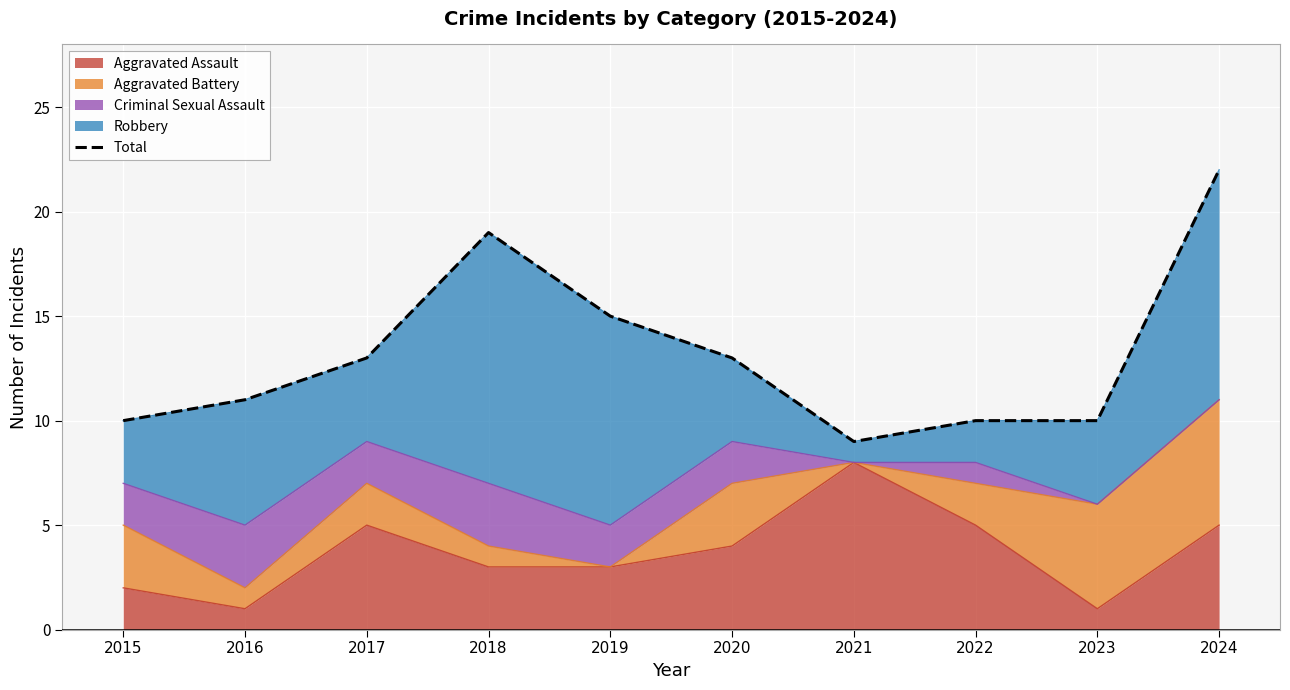

Where is the first local minimum?

2021